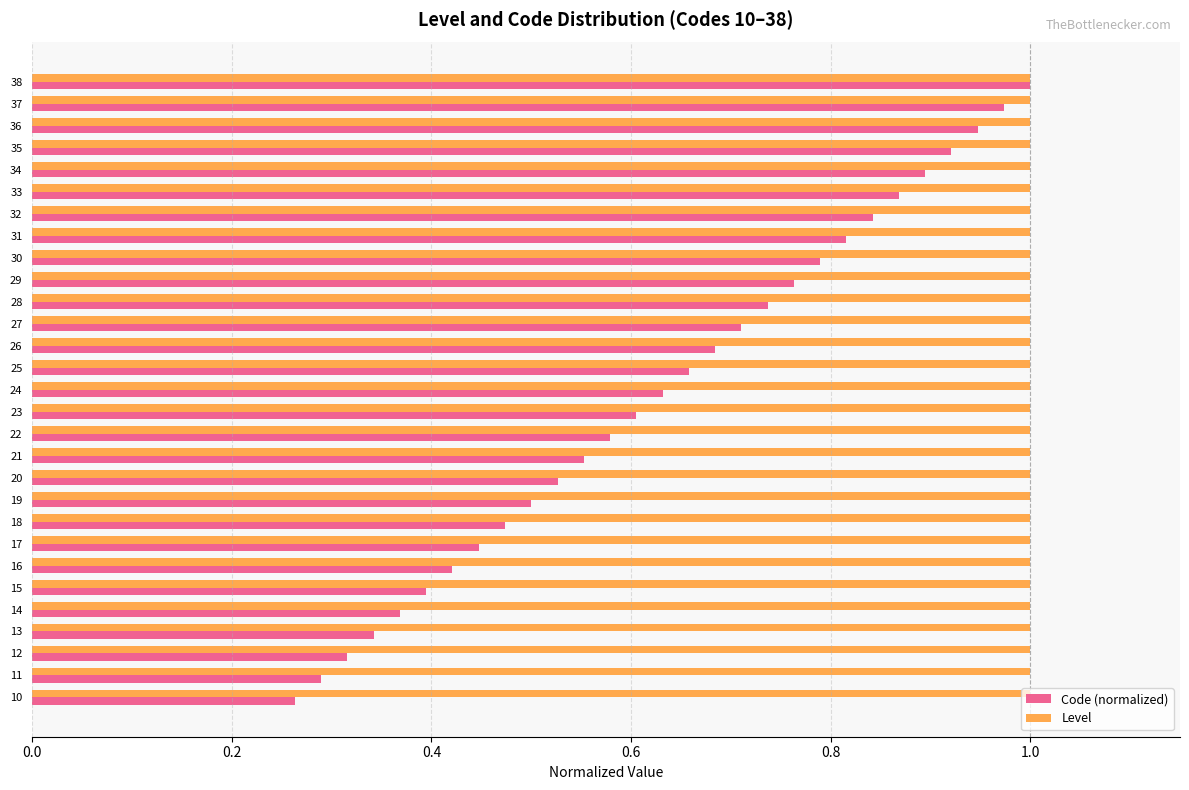

Which series has the widest spread of values?

Code (normalized)